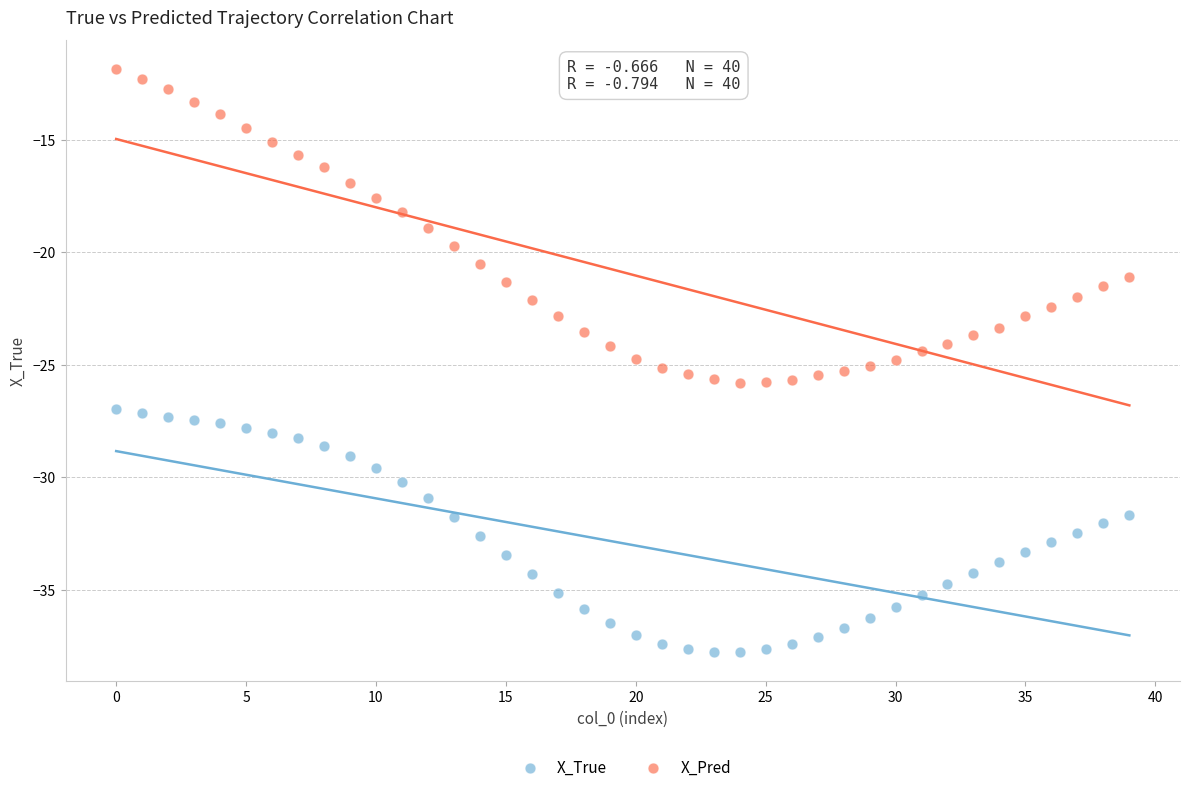

Which series contains the highest Y value?

X_Pred